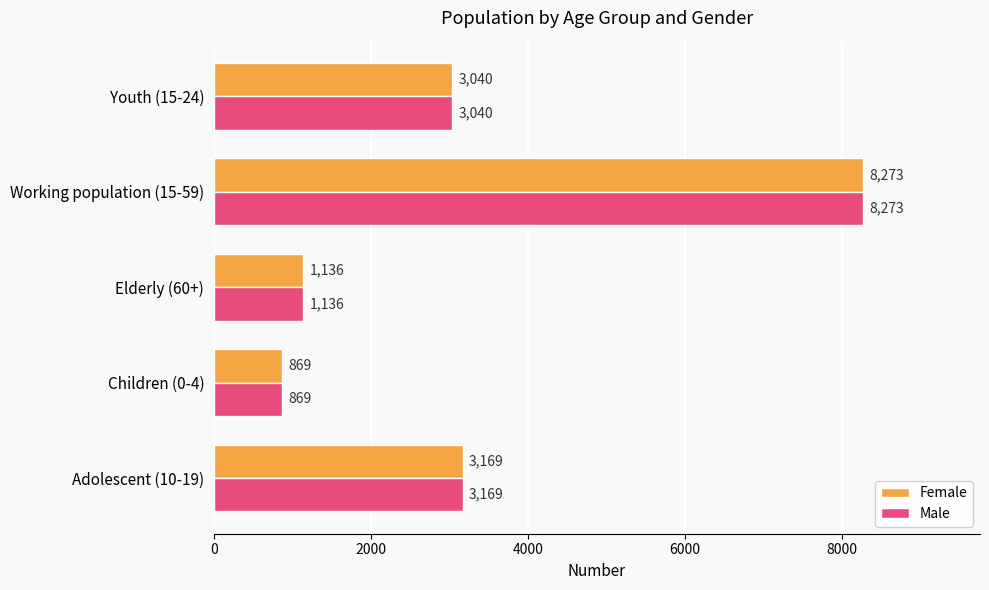

What is the maximum value for Male?

8273